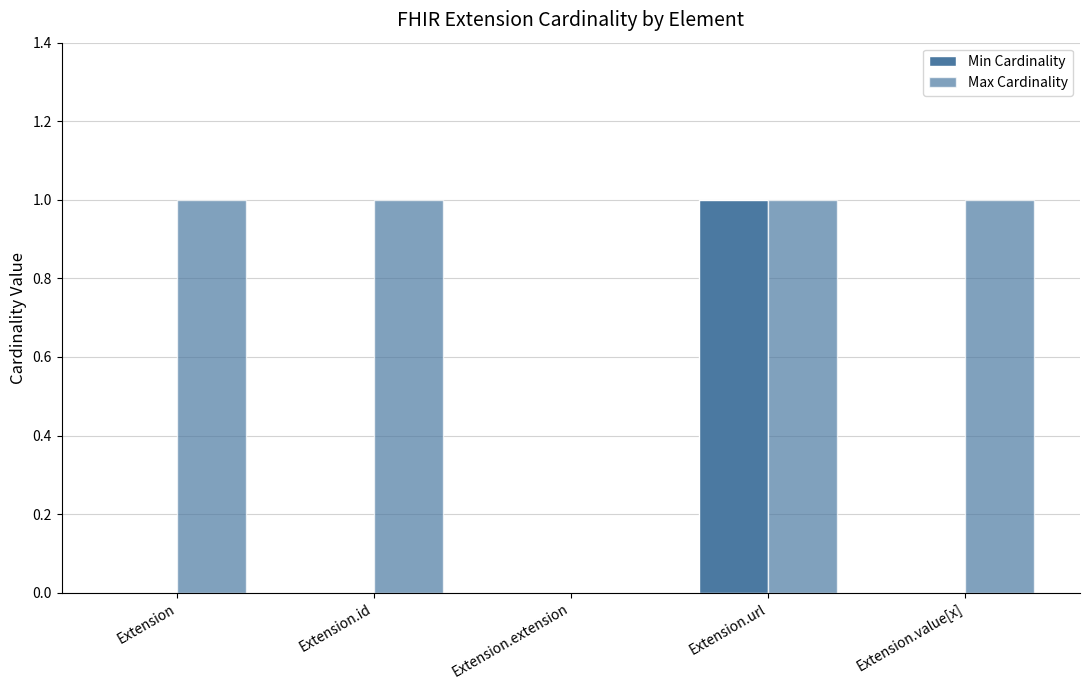

How many Min Cardinality values are between 0 and 1?

5